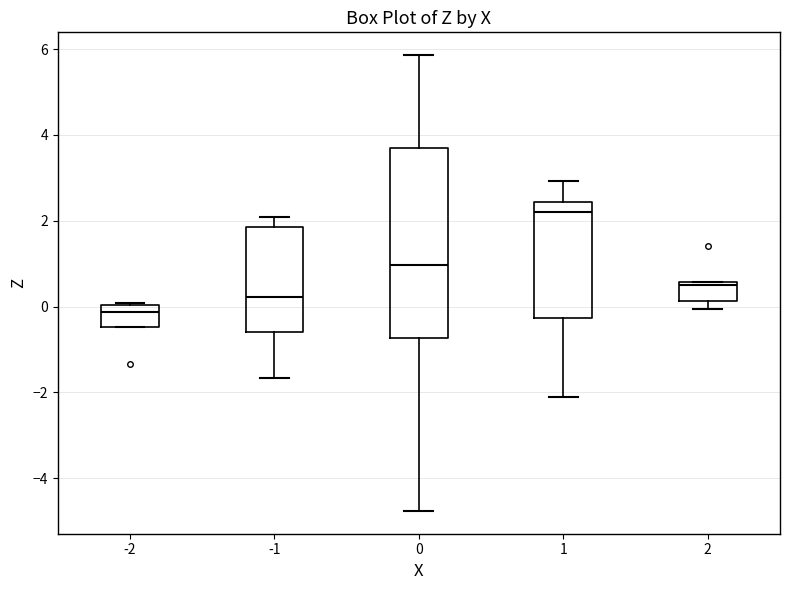

Reading left to right, transcribe this box plot: for each box, give where its median line is, the range the box spans, and where its two whiskers end, as read against the y-axis. The values are not printed on the chart, so give them approximately, as read against the axis.

-2: median -0.2, box -0.4 to 0.0, whiskers -0.4 to 0.0
-1: median 0.2, box -0.6 to 1.8, whiskers -1.6 to 2.0
0: median 1.0, box -0.8 to 3.6, whiskers -4.8 to 5.8
1: median 2.2, box -0.2 to 2.4, whiskers -2.2 to 3.0
2: median 0.4, box 0.2 to 0.6, whiskers 0.0 to 0.6